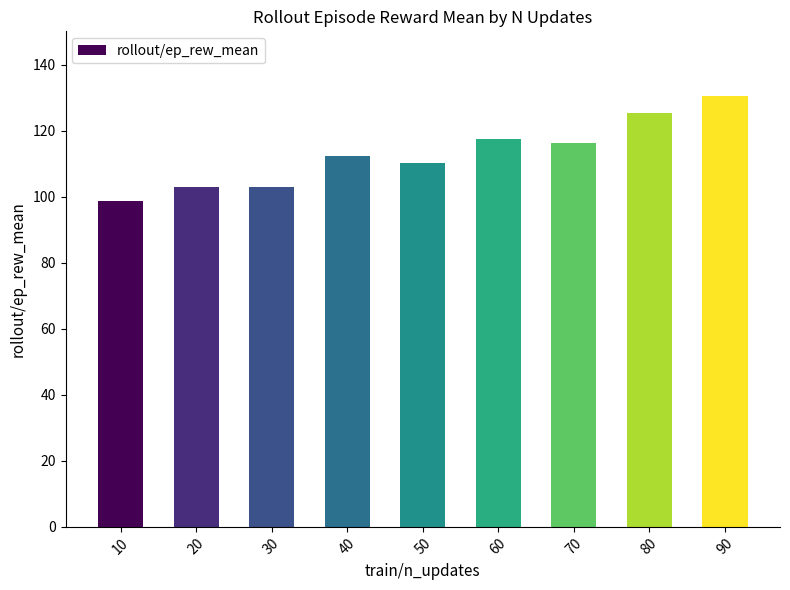

What is the maximum value shown in the chart?

130.5